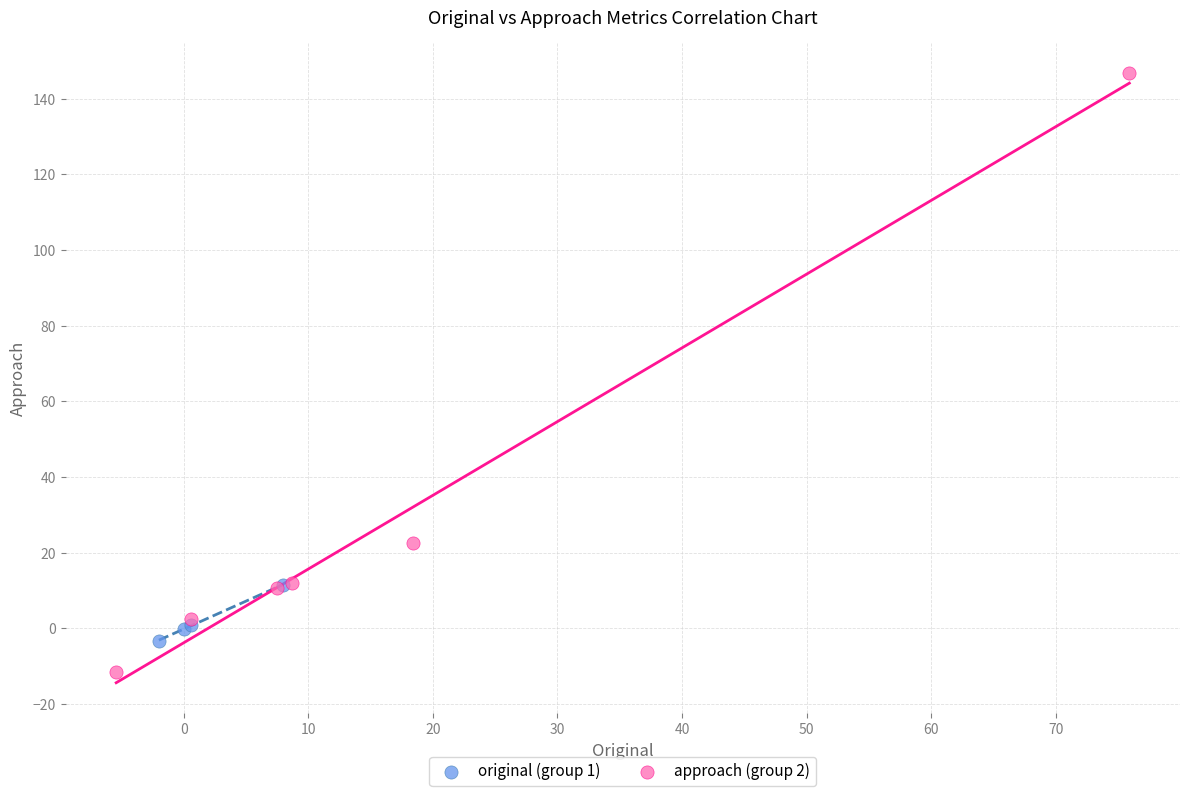

Which series contains the lowest Y value?

approach (group 2)